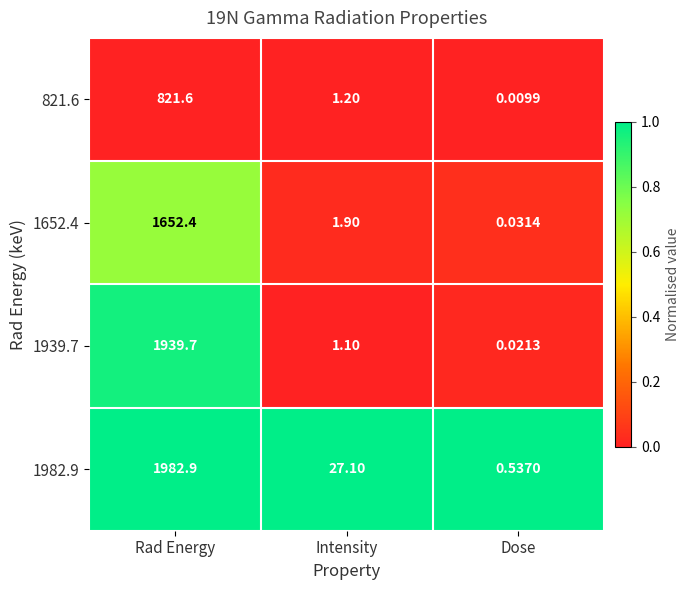

Is the value of 1982.9 at Intensity greater than the value of 821.6 at Rad Energy?

No